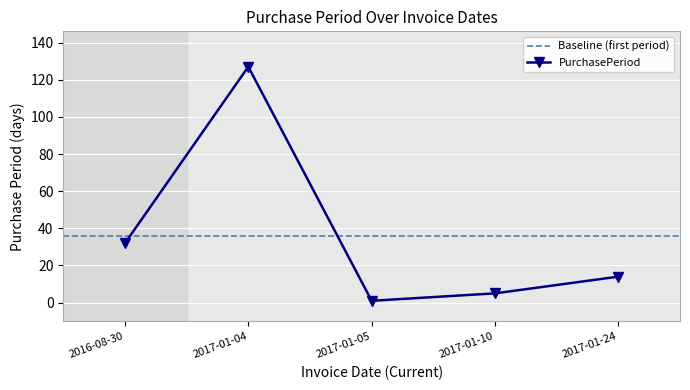

What is the ratio of the value at 2017-01-10 to the value at 2016-08-30?

0.2